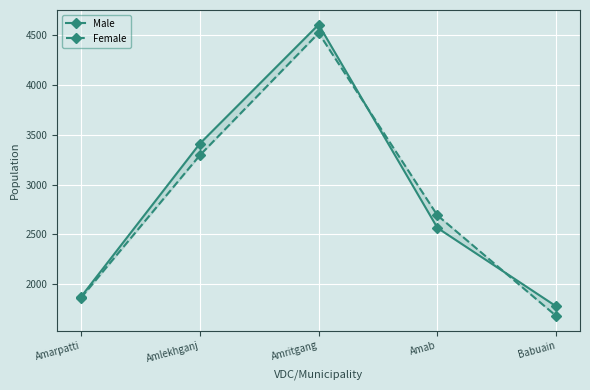

What position from the left is Babuain?

5